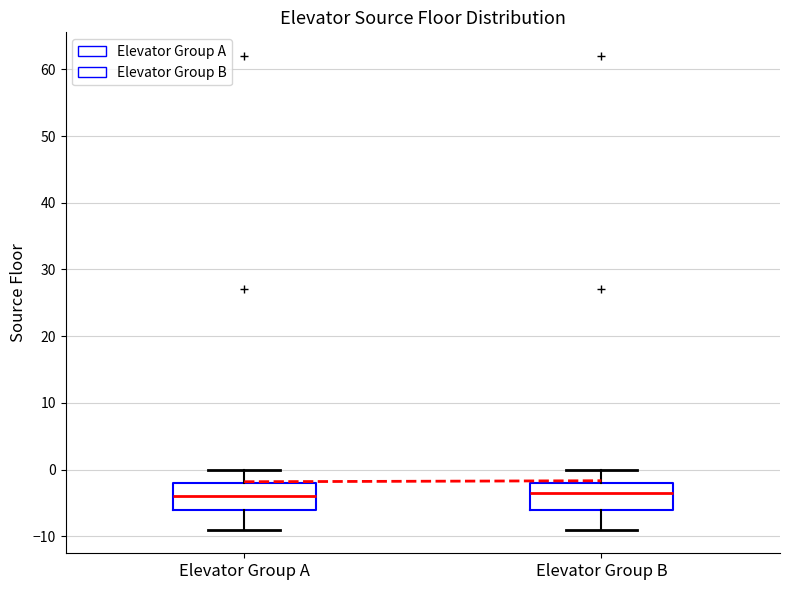

Reading left to right, read every box against the y-axis: the position of its median line, the range the box covers, and the ends of its whiskers. The values are not printed on the chart, so give them approximately, as read against the axis.

Elevator Group A: median -4, box -6 to -2, whiskers -9 to 0
Elevator Group B: median -3, box -6 to -2, whiskers -9 to 0